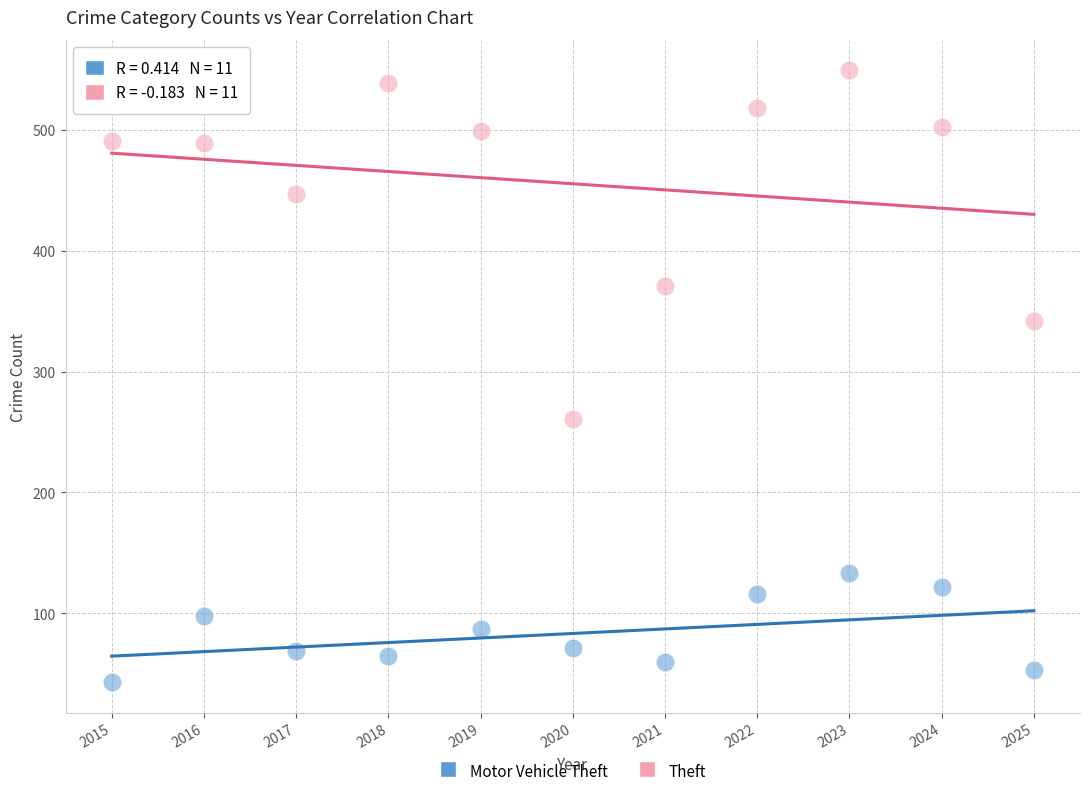

Which series has the largest Y range (max minus min)?

Theft